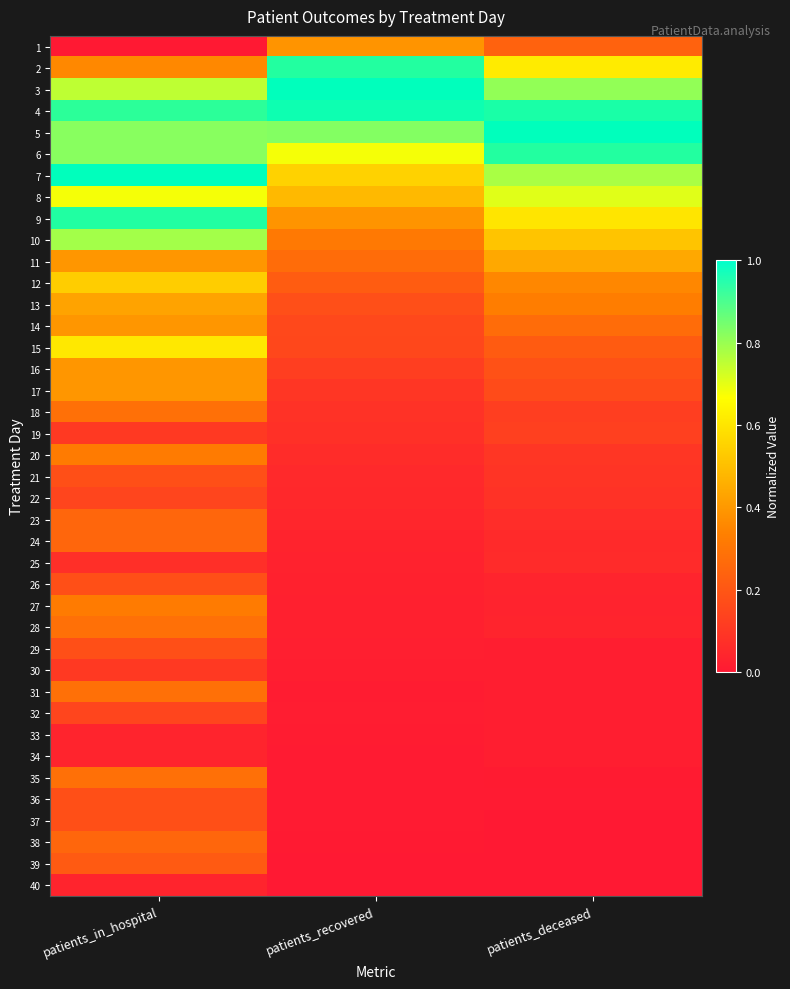

What is the difference between the highest and lowest values at patients_recovered?

1.0